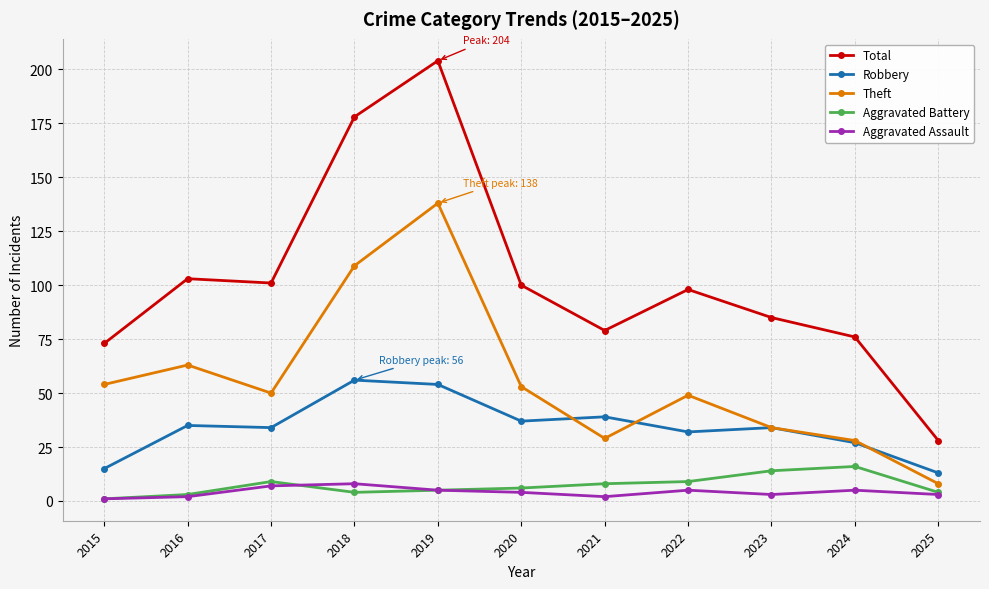

True or false: Aggravated Battery and Theft cross at least once.

False